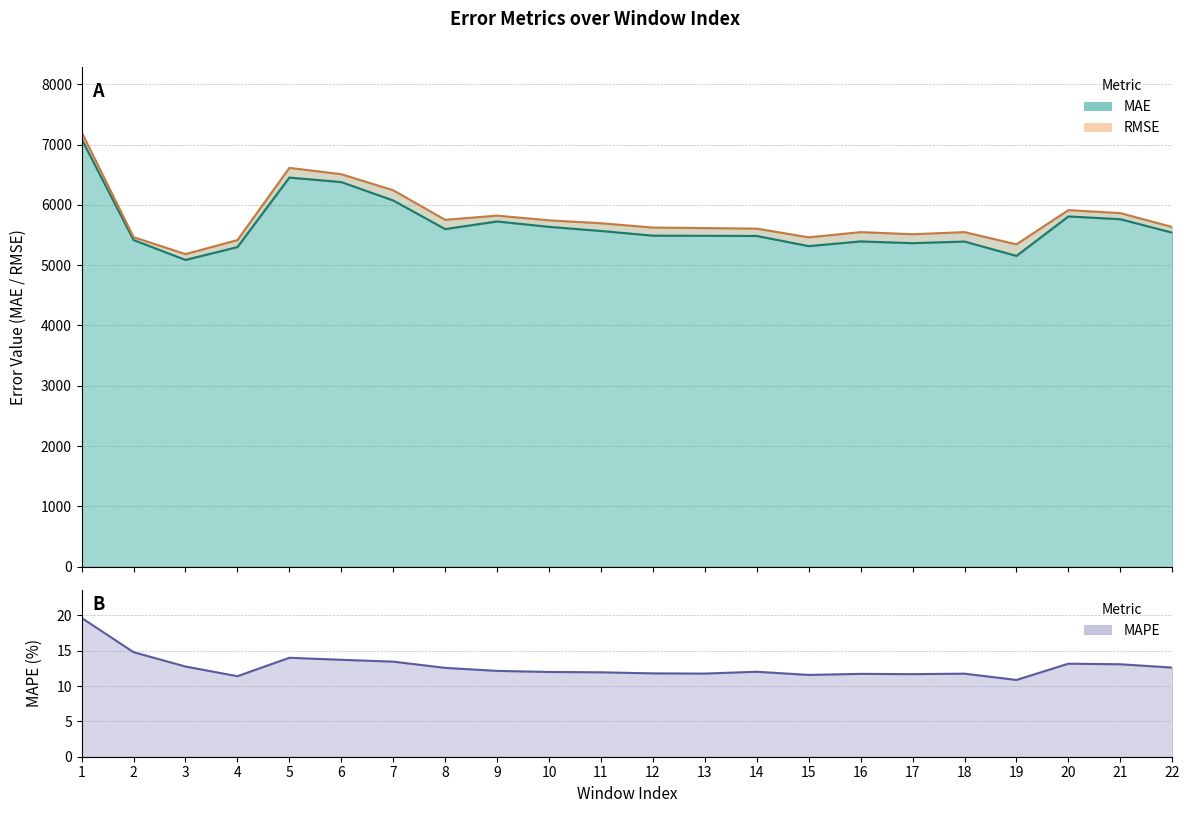

Which series has the largest total across all categories?

RMSE